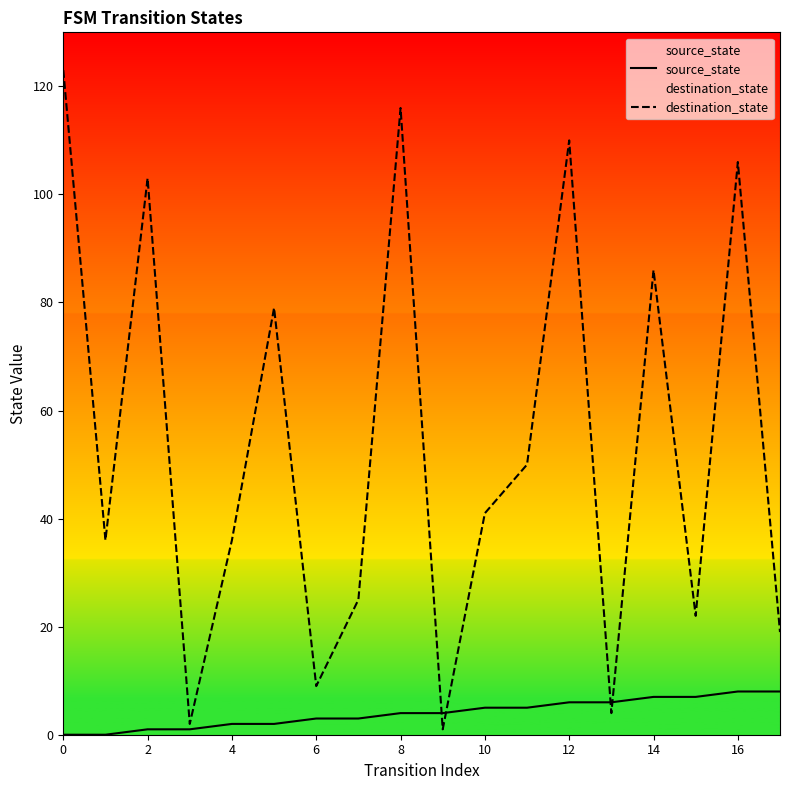

Rank the series by their maximum value, from highest to lowest.

destination_state, source_state